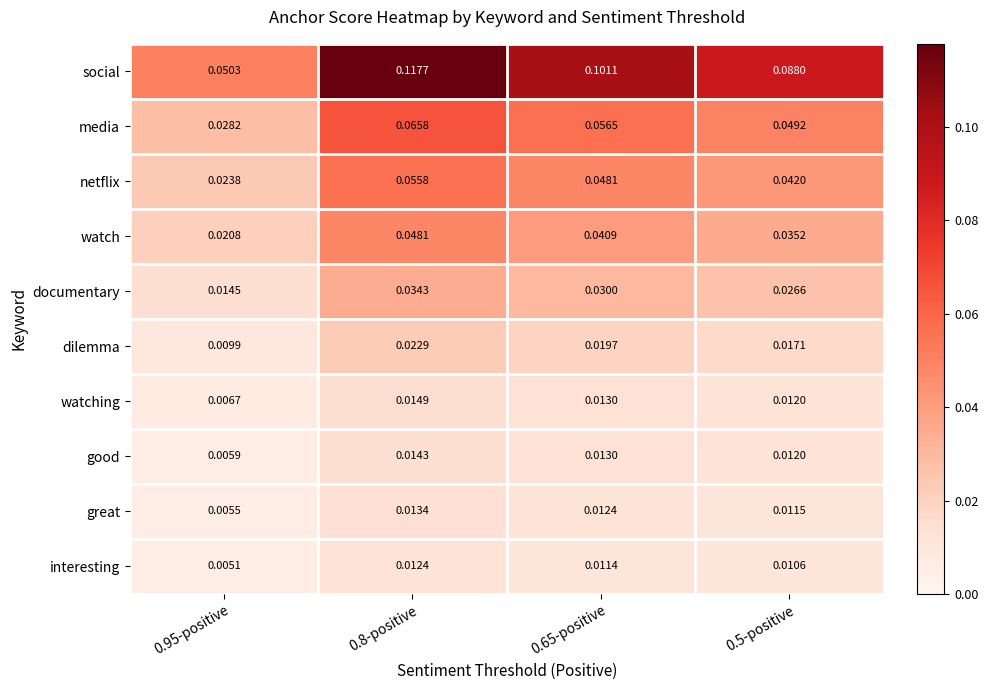

Which series has the widest spread of values?

social